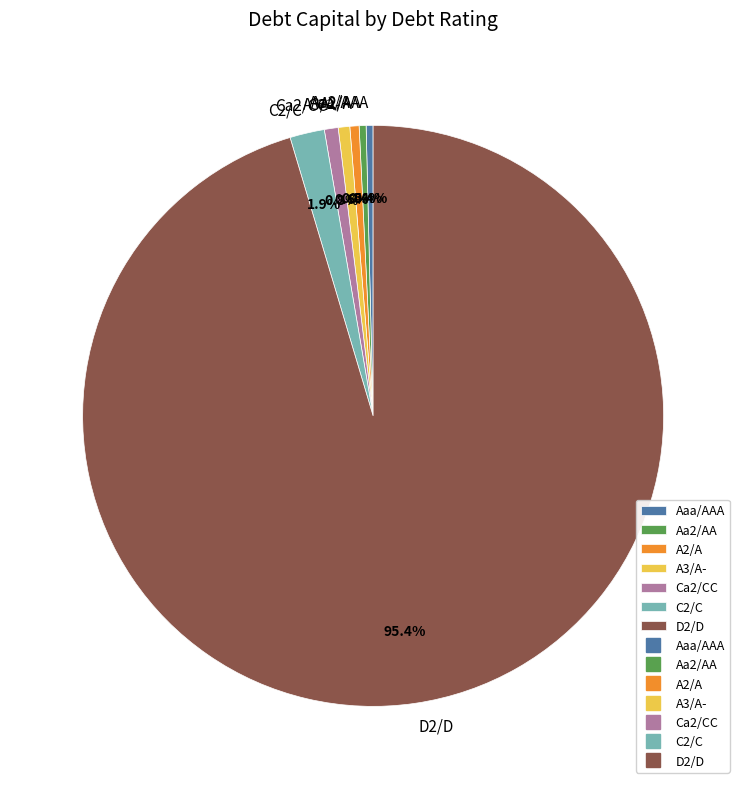

To the nearest percent, what is the difference between the largest and smallest slice percentages?

95%